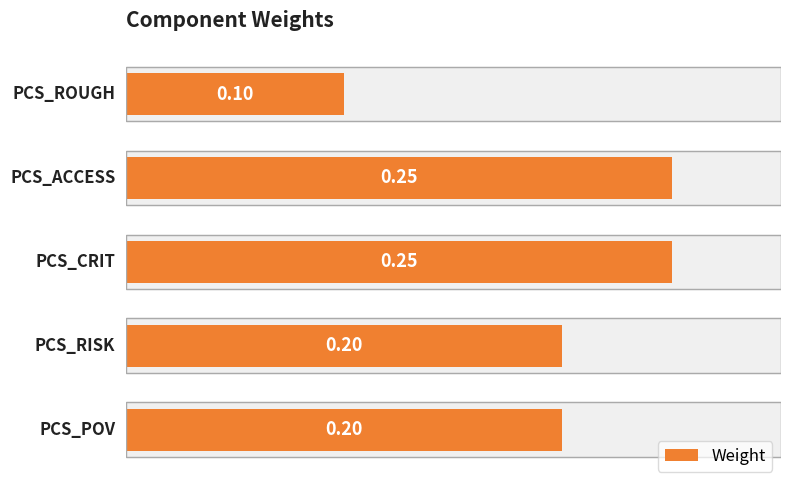

Count the number of categories in the chart.

5